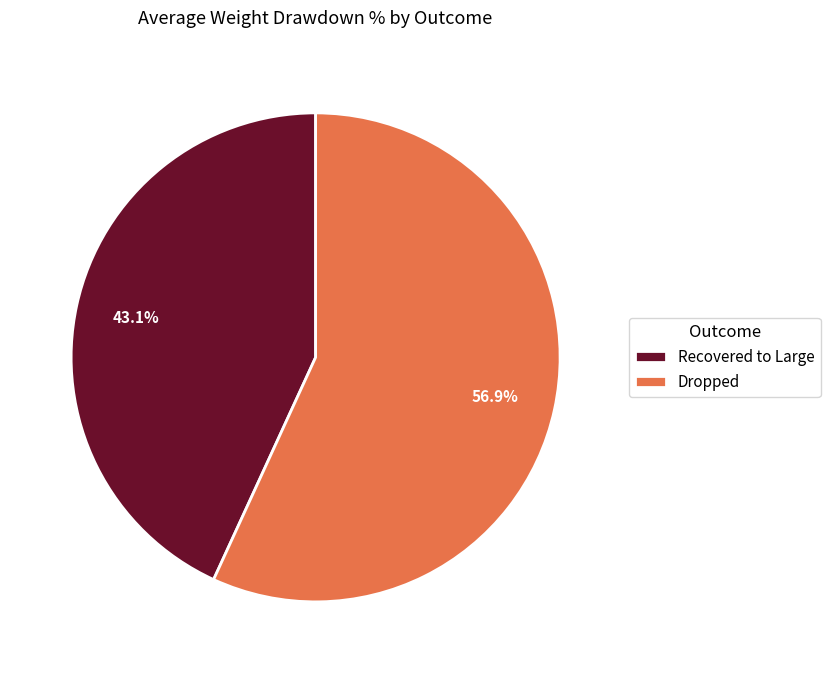

To the nearest percent, what is the combined percentage of Recovered to Large and Dropped?

100%